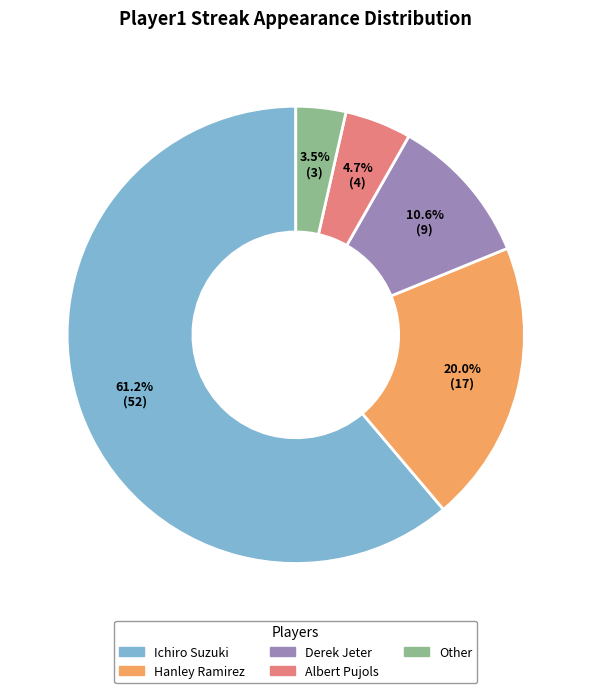

True or false: Albert Pujols accounts for 5% of the total.

True